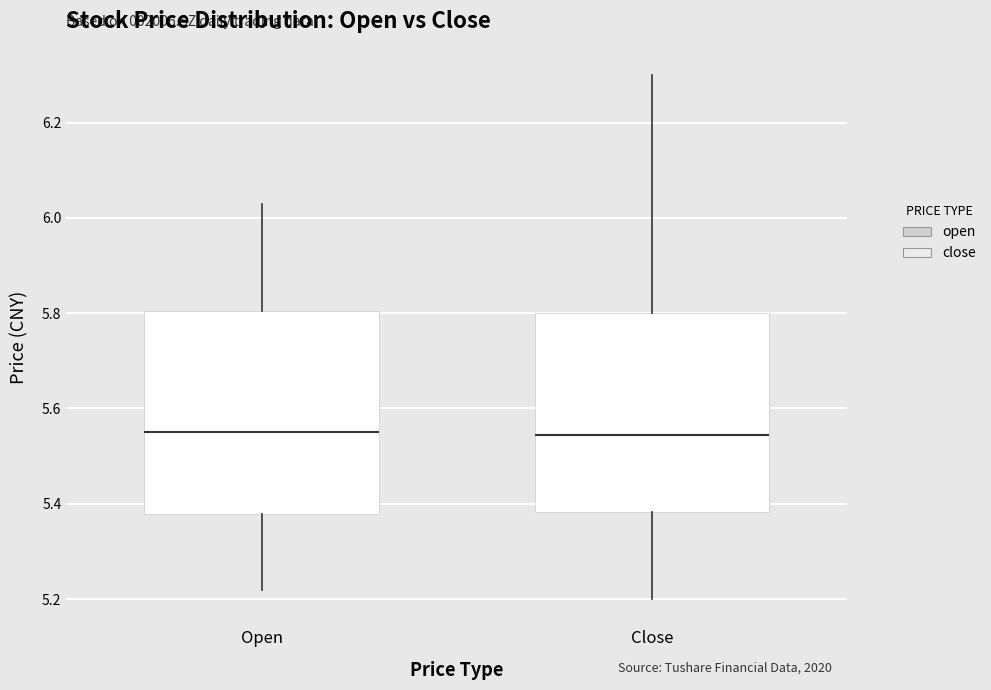

Where does the lower whisker of the box for Open end on the y-axis? The values are not printed on the chart, so give them approximately, as read against the axis.

5.22